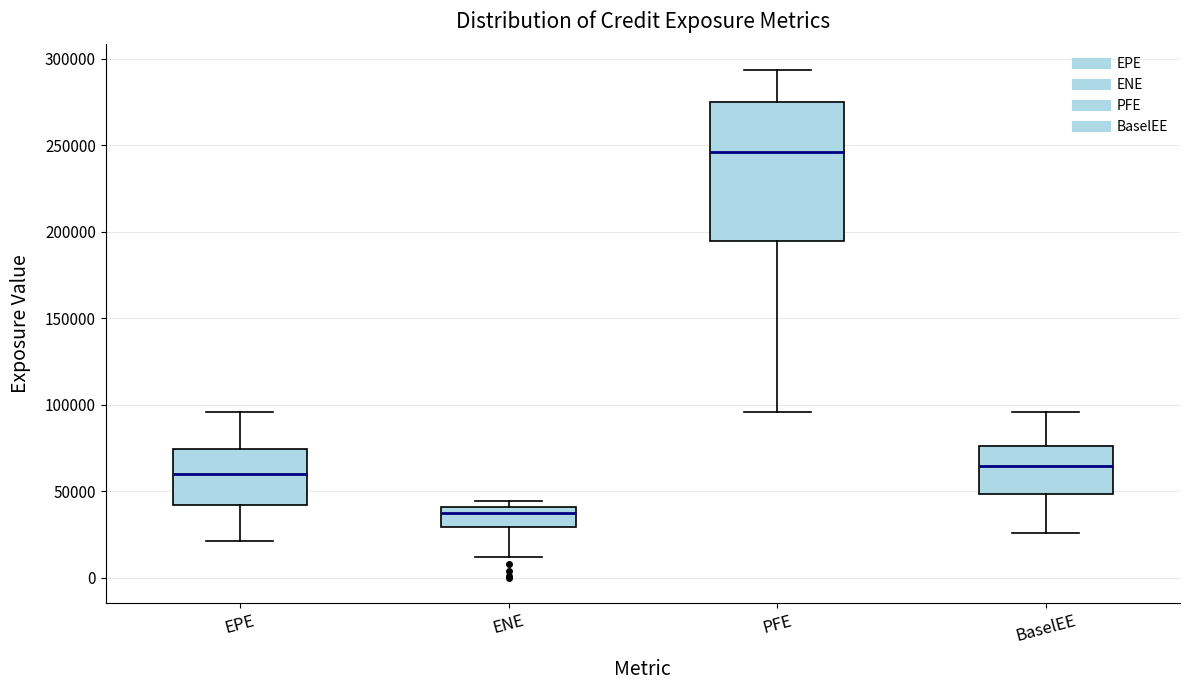

Which box has the lowest median line?

ENE